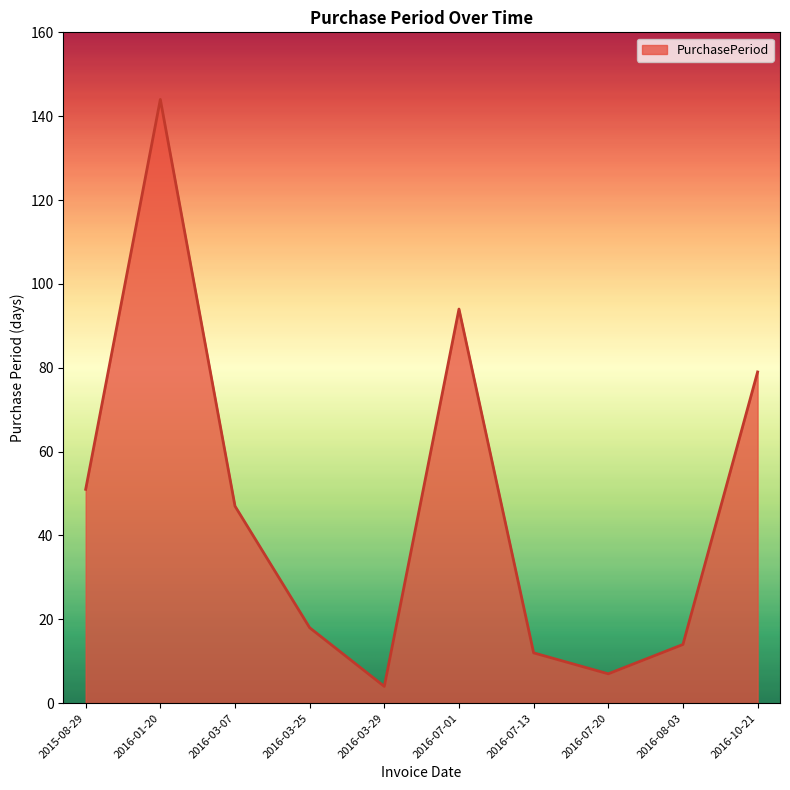

What is the minimum value shown in the chart?

4